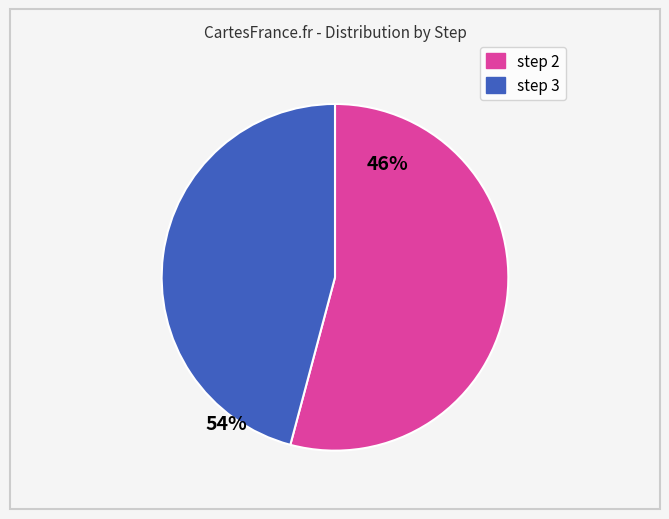

Rank the categories by value from highest to lowest.

step 2, step 3